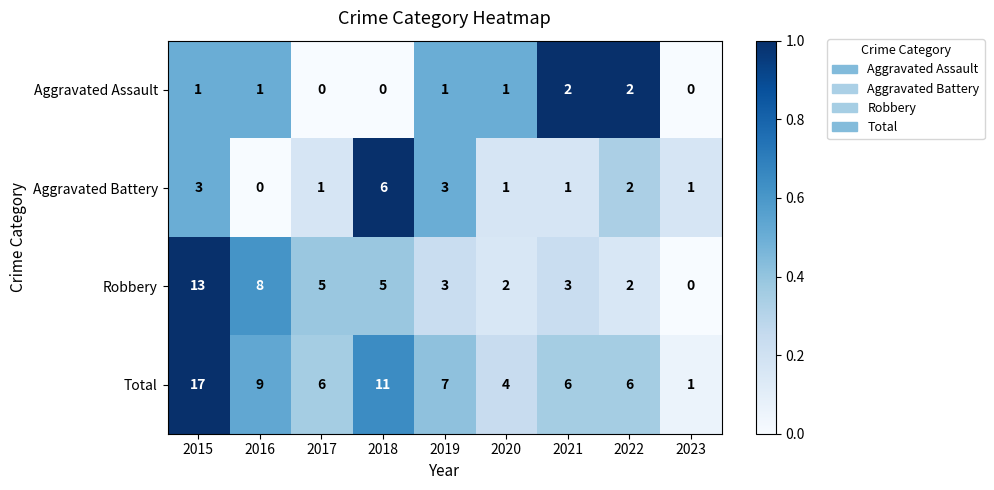

What is the sum of all Aggravated Battery values?

18